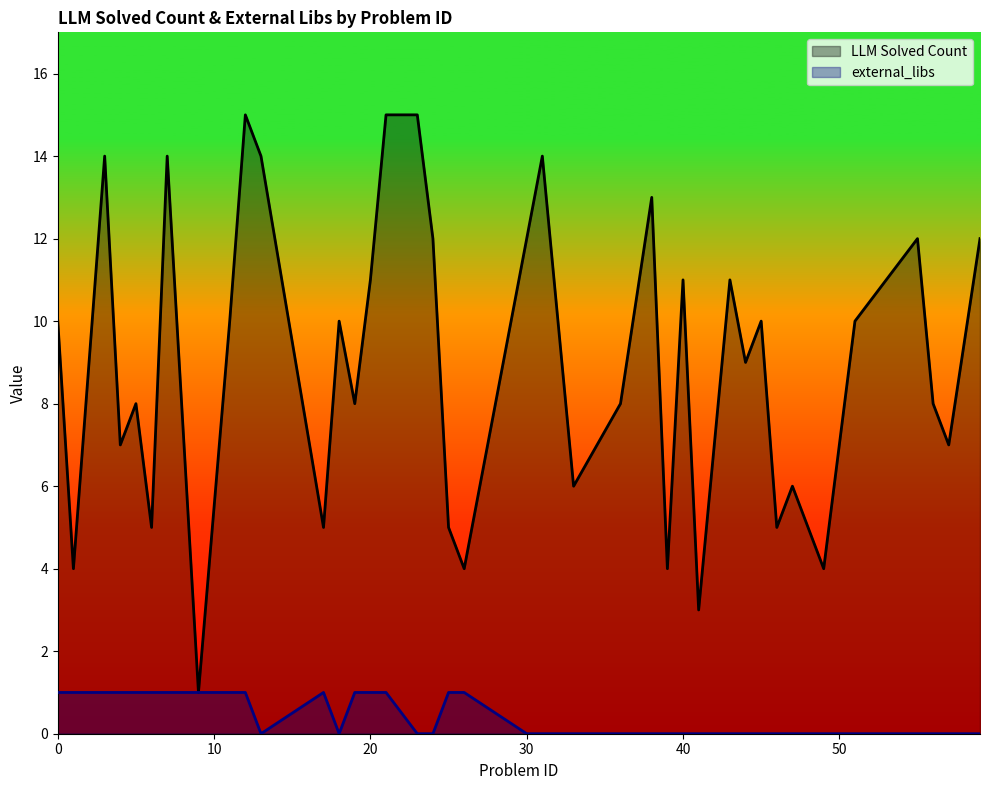

The LLM Solved Count series shows 5 at 20. True or false?

False